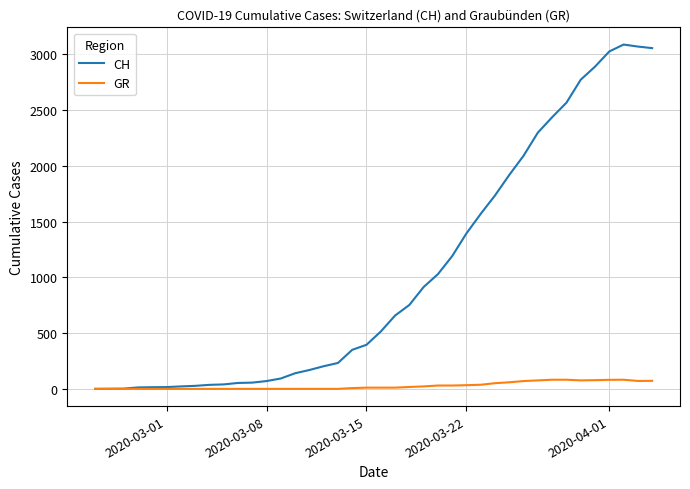

True or false: CH has more than 0 points higher than both neighbors.

True